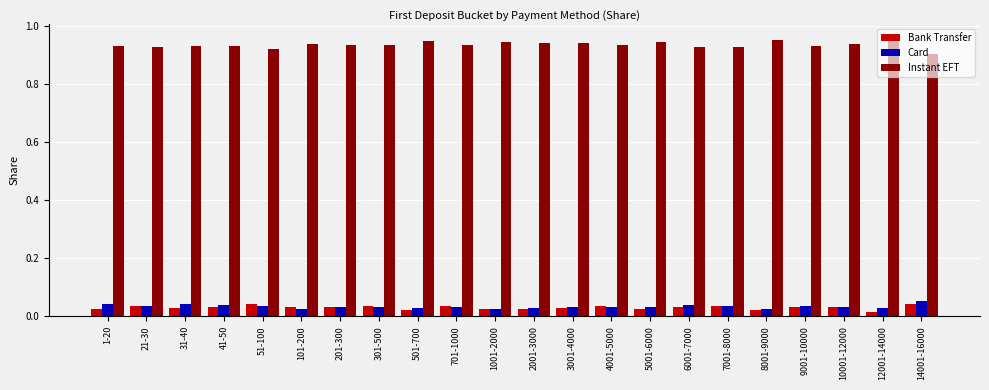

Is the value of Card at 2001-3000 greater than the value of Instant EFT at 41-50?

No